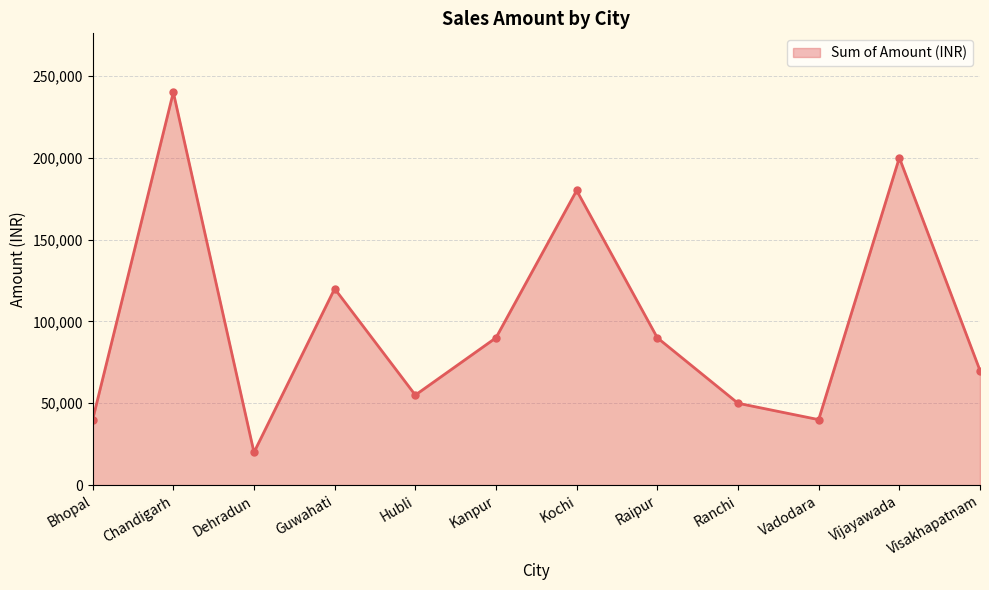

At which category does the data reach its first local peak?

Chandigarh